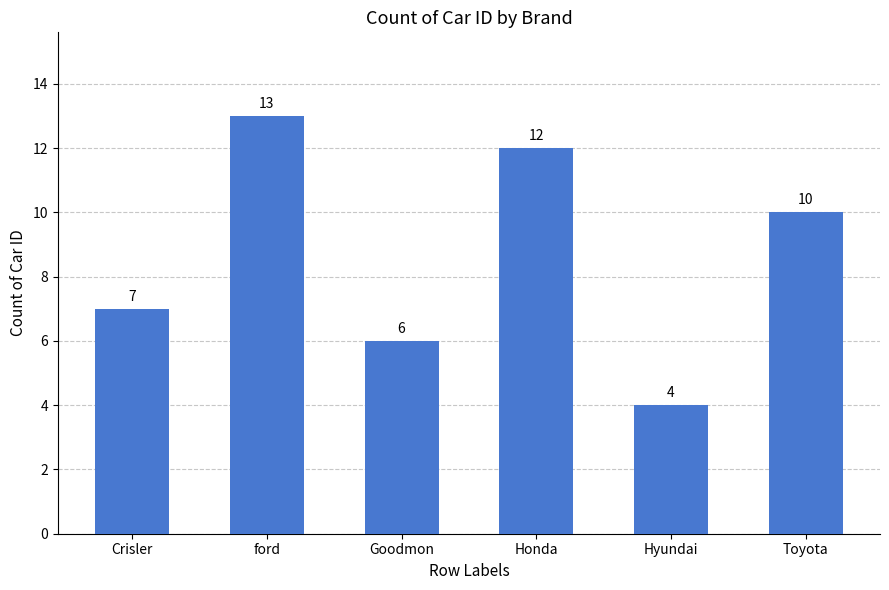

What is the label of the 1st bar from the left?

Crisler